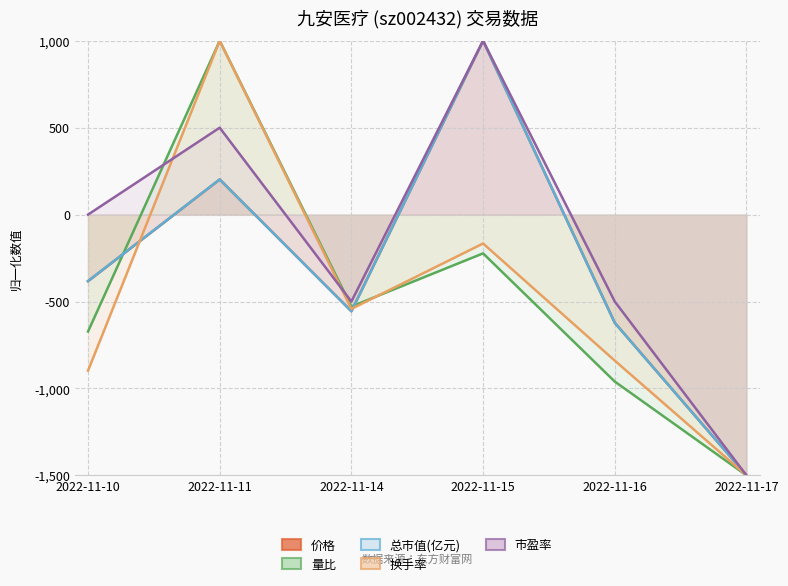

List the series in order of their peak value, highest first.

价格, 量比, 总市值(亿元), 换手率, 市盈率